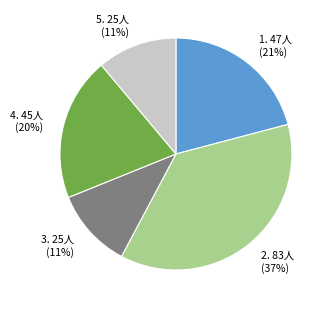

To the nearest percent, what is the average slice percentage?

20%